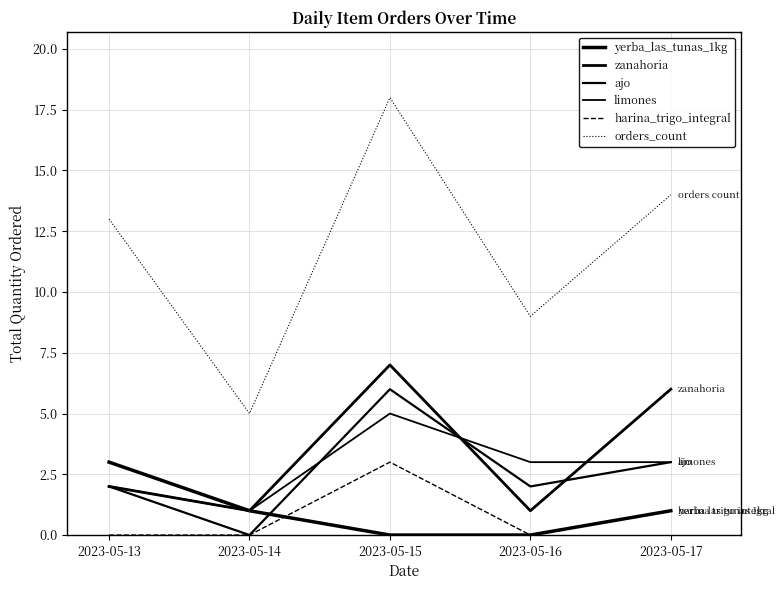

How many lines are shown in the chart?

6